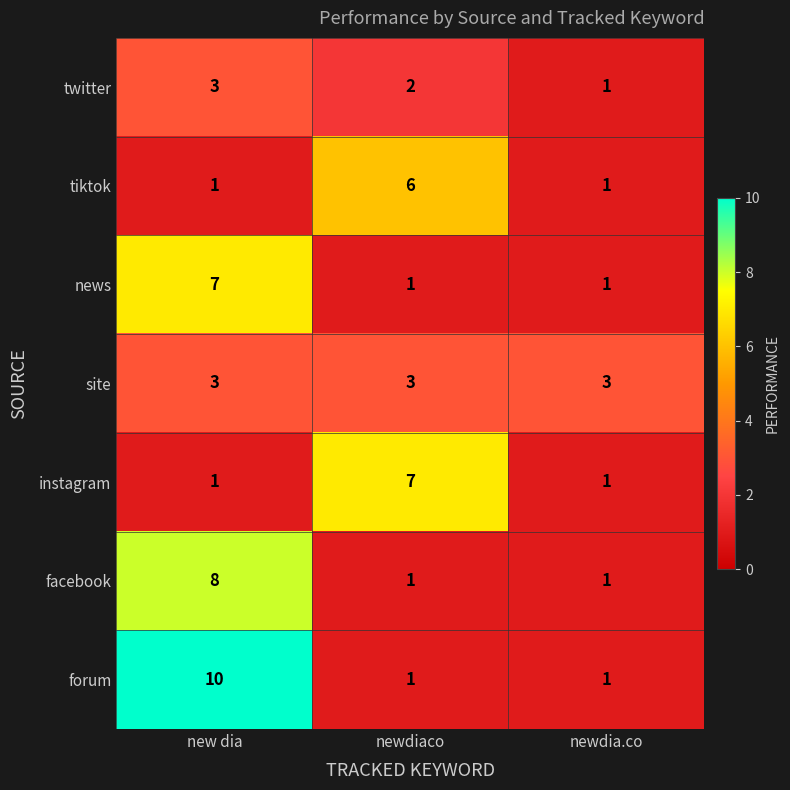

Reading left to right, extract all data points from this chart.

twitter: new dia=3	newdiaco=2	newdia.co=1
tiktok: new dia=1	newdiaco=6	newdia.co=1
news: new dia=7	newdiaco=1	newdia.co=1
site: new dia=3	newdiaco=3	newdia.co=3
instagram: new dia=1	newdiaco=7	newdia.co=1
facebook: new dia=8	newdiaco=1	newdia.co=1
forum: new dia=10	newdiaco=1	newdia.co=1